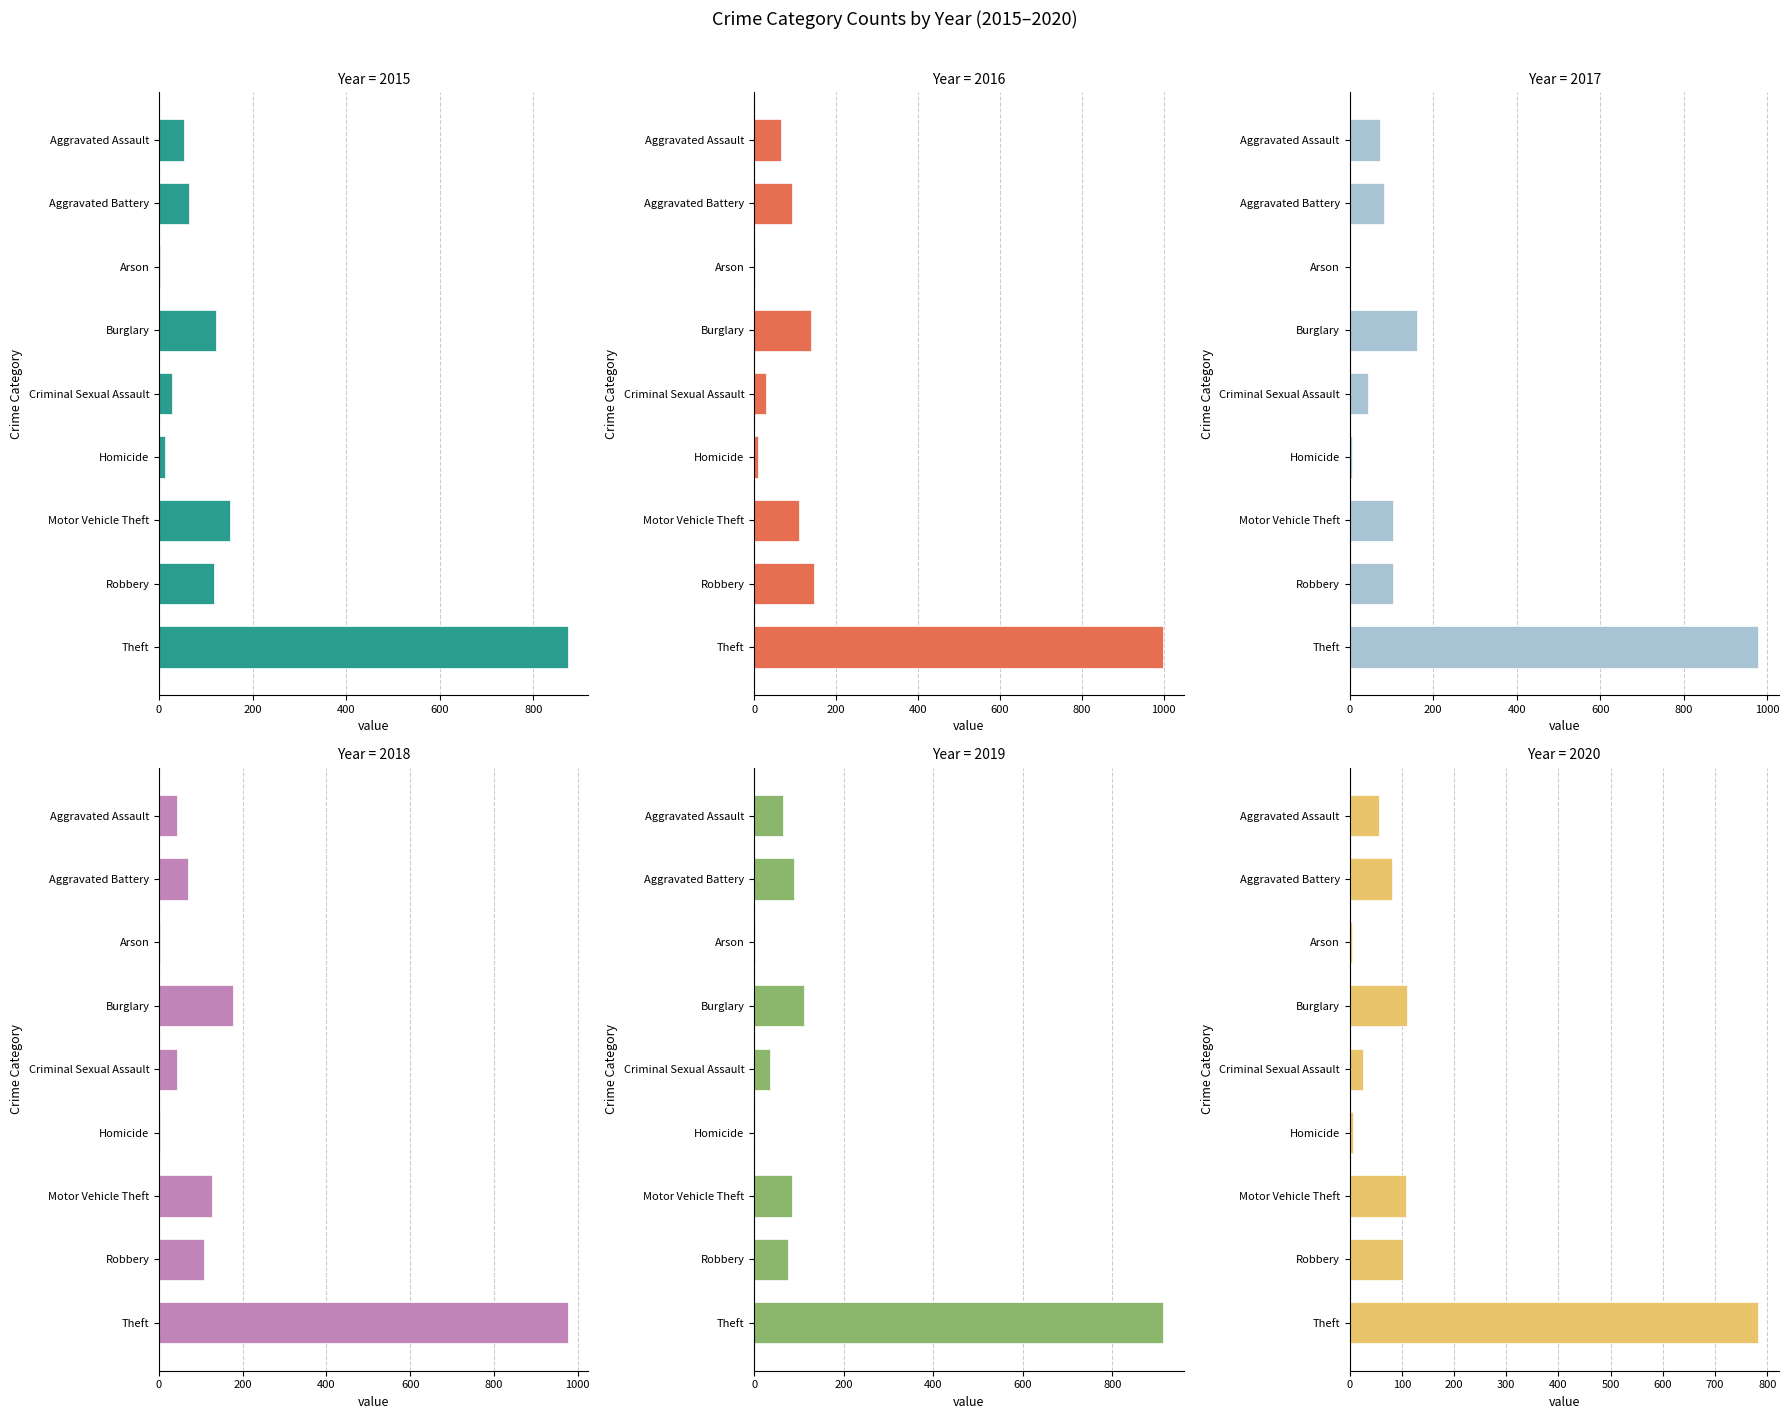

Are the bars horizontal?

Yes